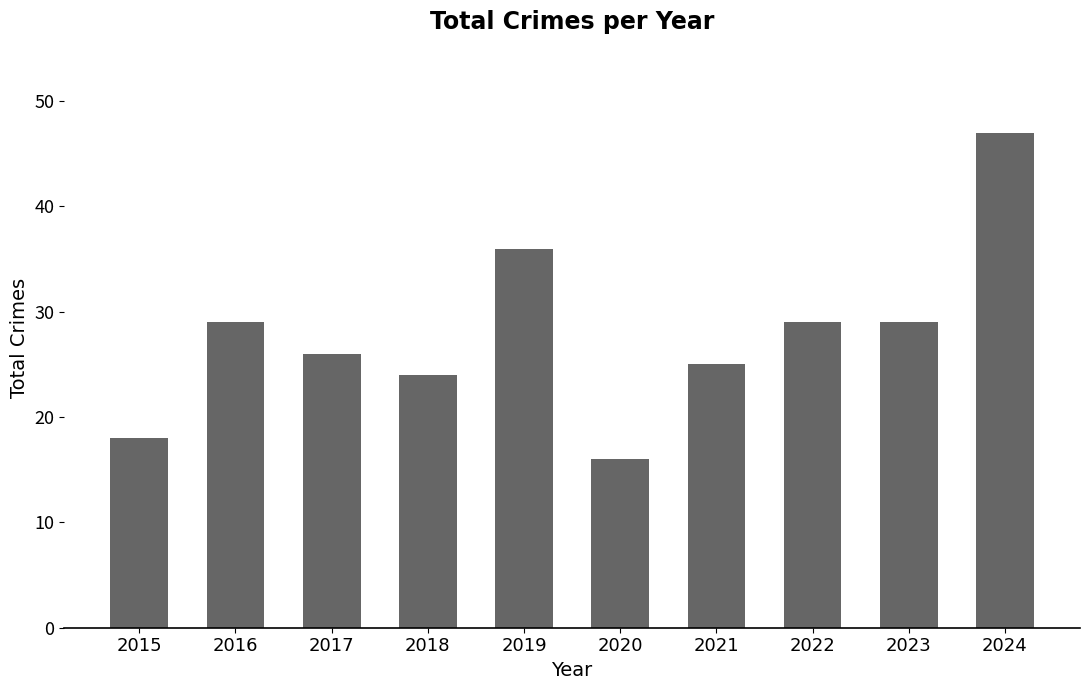

Reading left to right, transcribe all the data shown in this chart.

2015=18	2016=29	2017=26	2018=24	2019=36	2020=16	2021=25	2022=29	2023=29	2024=47